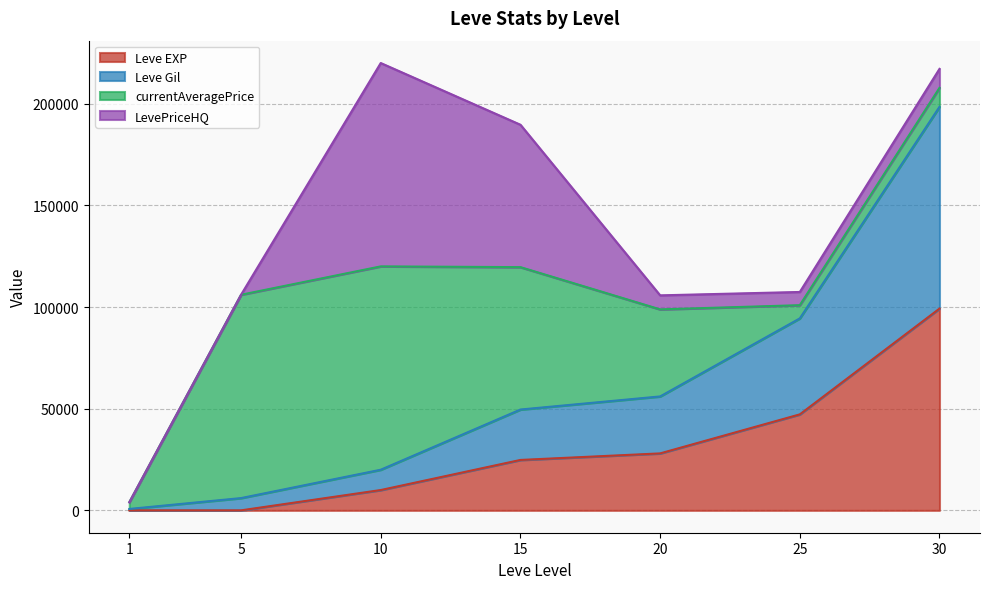

True or false: Leve EXP and Leve Gil intersect in this chart.

False